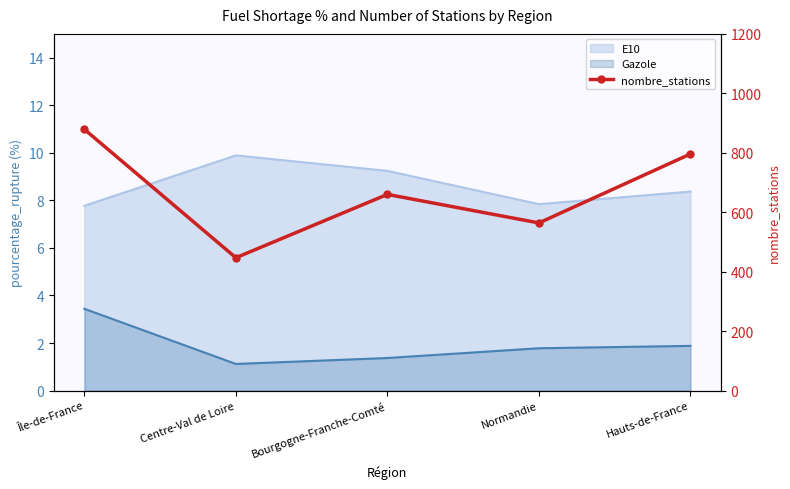

Does the chart have visible grid lines?

No